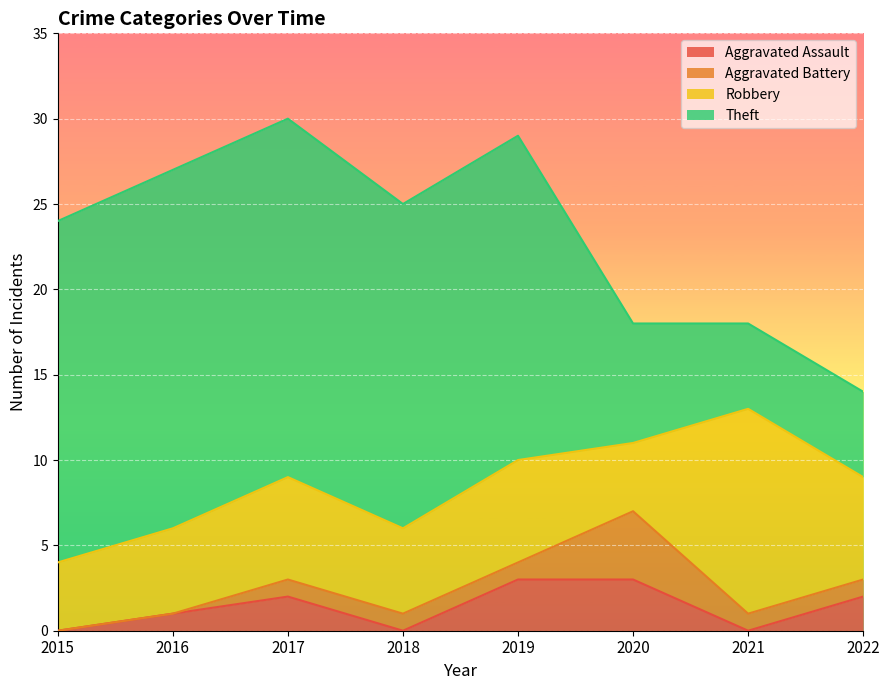

What are all the series names shown in the legend?

Aggravated Assault, Aggravated Battery, Robbery, Theft